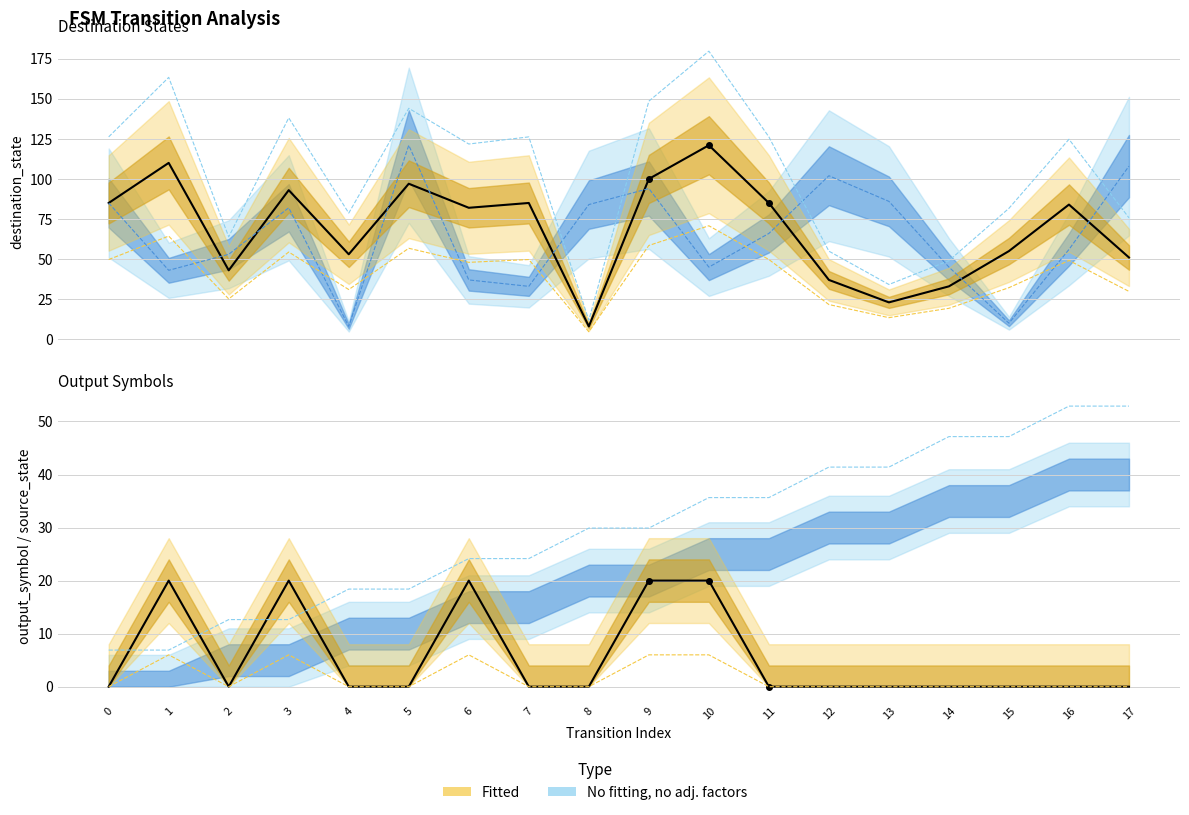

Reading right to left, transcribe all the data shown in this chart.

Observed destination_state: 51	84	55	33	23	37	85	121	100	8	85	82	97	53	93	43	110	85
Input-a destination (dashed): 108	56	10	45	86	102	66	45	94	84	33	37	121	8	82	53	43	85
Observed output_symbol (scaled): 0	0	0	0	0	0	0	20	20	0	0	20	0	0	20	0	20	0